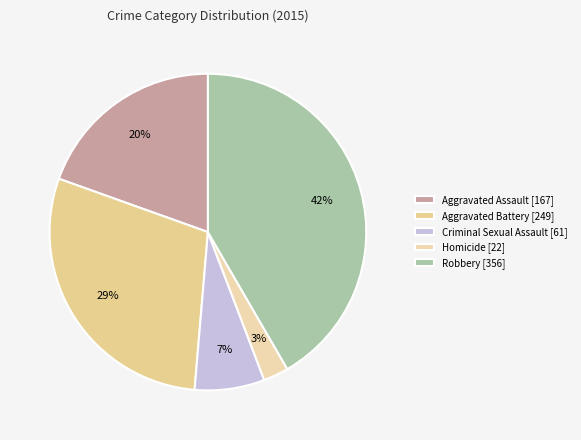

Which category has the smallest portion of the pie?

Homicide